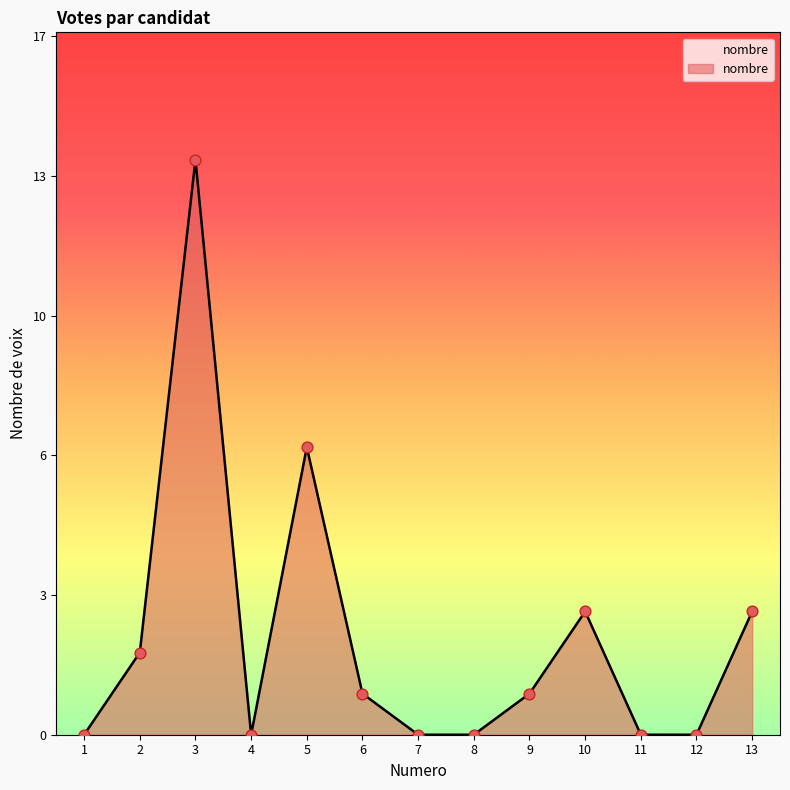

Between 2 and 8, which is larger?

2